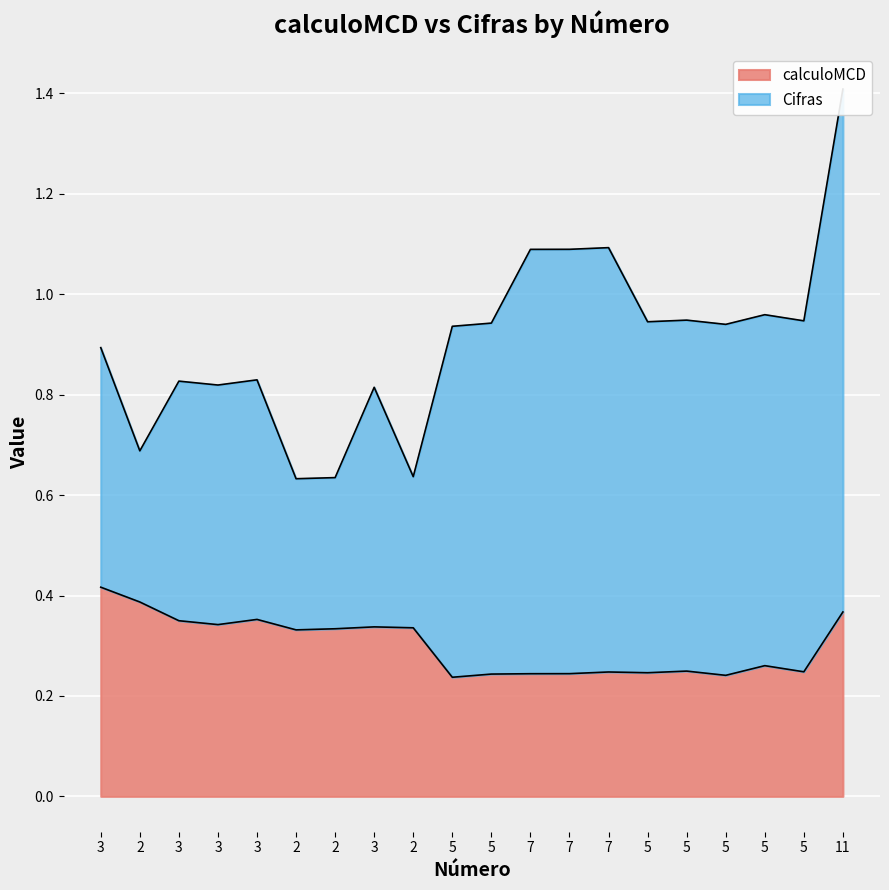

What is the label of the 3rd point from the right?

5